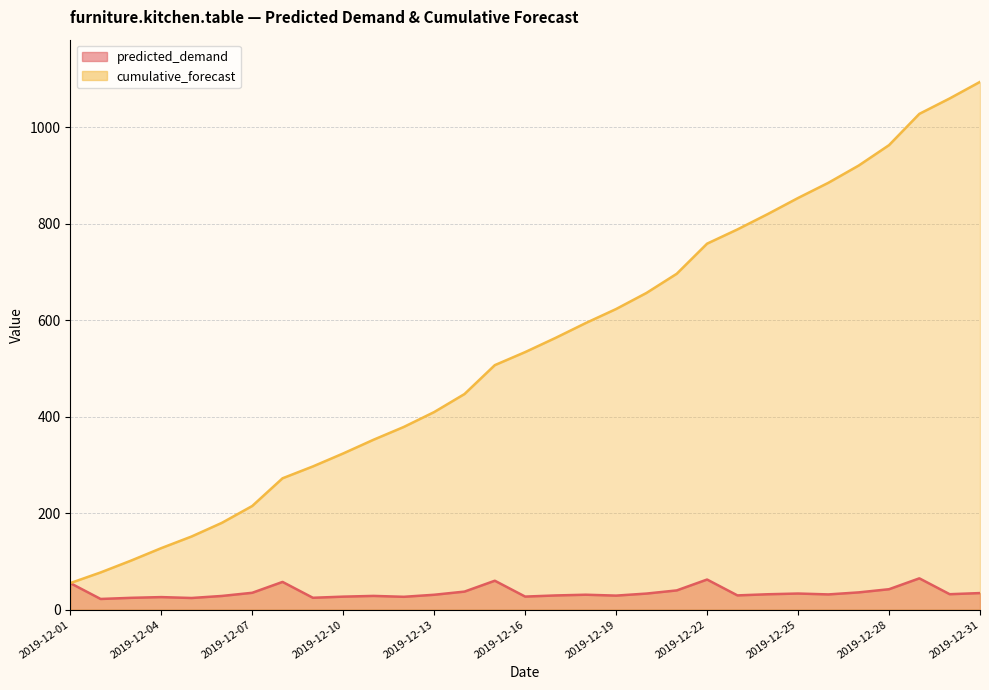

True or false: cumulative_forecast has a value of 594.1 at 2019-12-18.

True